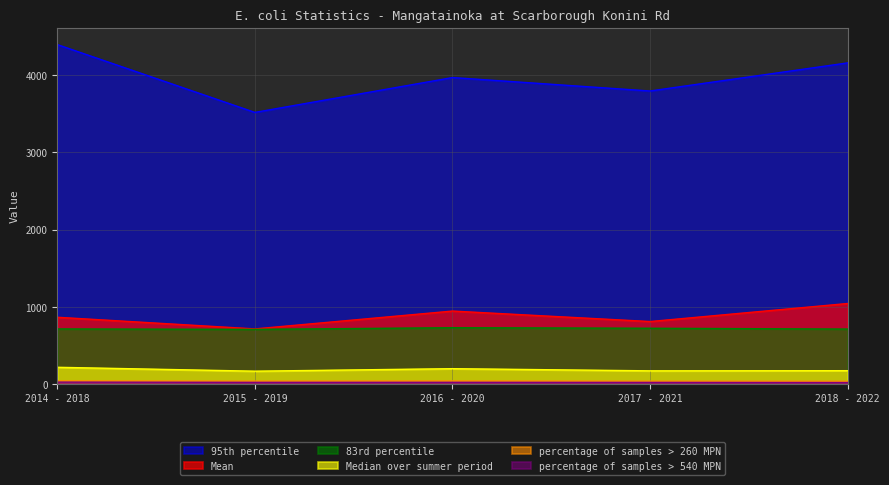

At 2015 - 2019, list the series in order from largest to smallest.

95th percentile, Mean, 83rd percentile, Median over summer period, percentage of samples > 260 MPN, percentage of samples > 540 MPN